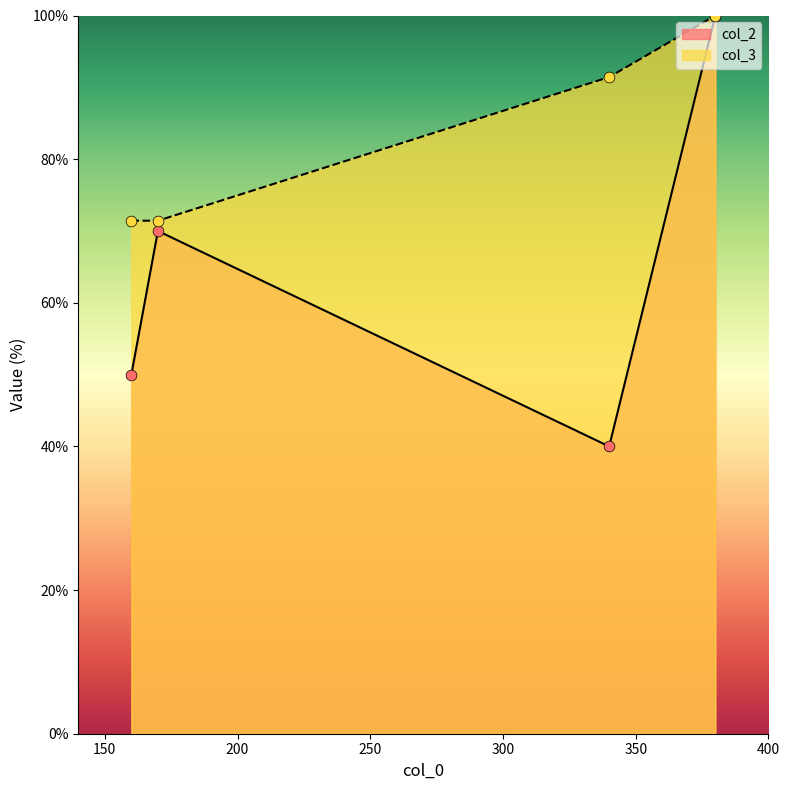

Is the value of col_2 at 340 greater than the value of col_3 at 340?

No